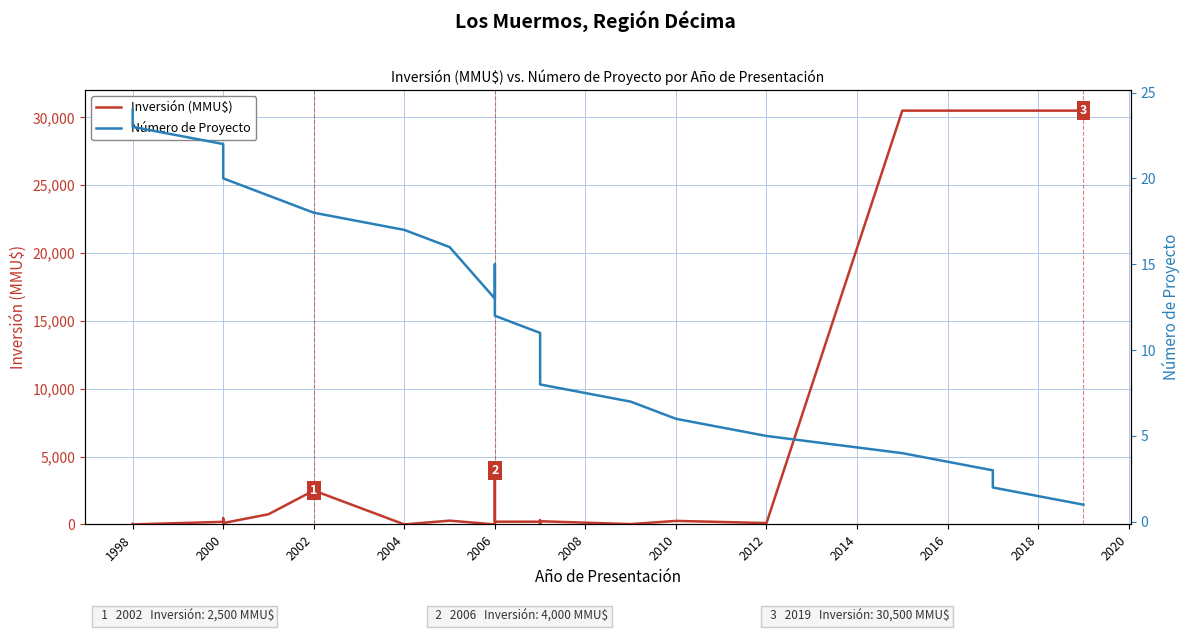

The Inversión (MMU$) series shows 5282 at 2006. True or false?

False